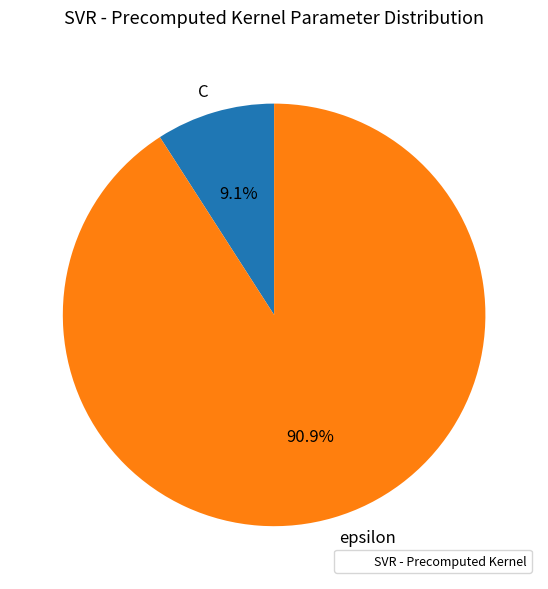

Count the number of slices in the pie.

2